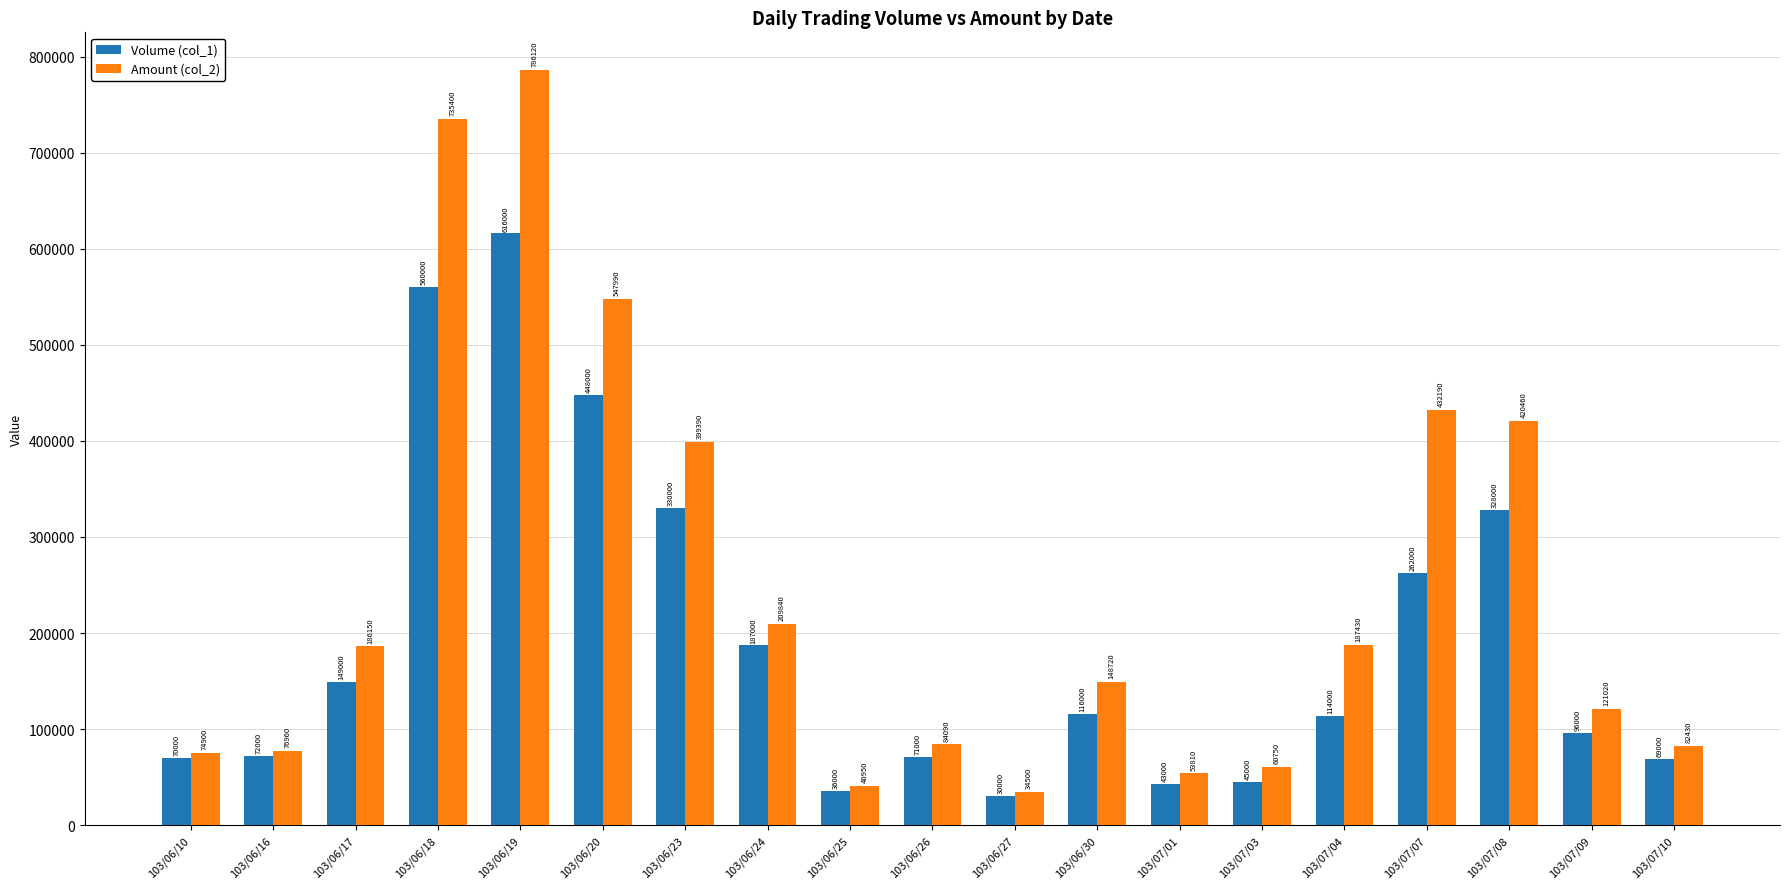

Reading left to right, extract all data points from this chart.

Volume (col_1): 103/06/10=70000	103/06/16=72000	103/06/17=149000	103/06/18=560000	103/06/19=616000	103/06/20=448000	103/06/23=330000	103/06/24=187000	103/06/25=36000	103/06/26=71000	103/06/27=30000	103/06/30=116000	103/07/01=43000	103/07/03=45000	103/07/04=114000	103/07/07=262000	103/07/08=328000	103/07/09=96000	103/07/10=69000
Amount (col_2): 103/06/10=74900	103/06/16=76960	103/06/17=186150	103/06/18=735400	103/06/19=786120	103/06/20=547990	103/06/23=399390	103/06/24=209840	103/06/25=40950	103/06/26=84090	103/06/27=34500	103/06/30=148720	103/07/01=53810	103/07/03=60750	103/07/04=187430	103/07/07=432190	103/07/08=420460	103/07/09=121020	103/07/10=82430